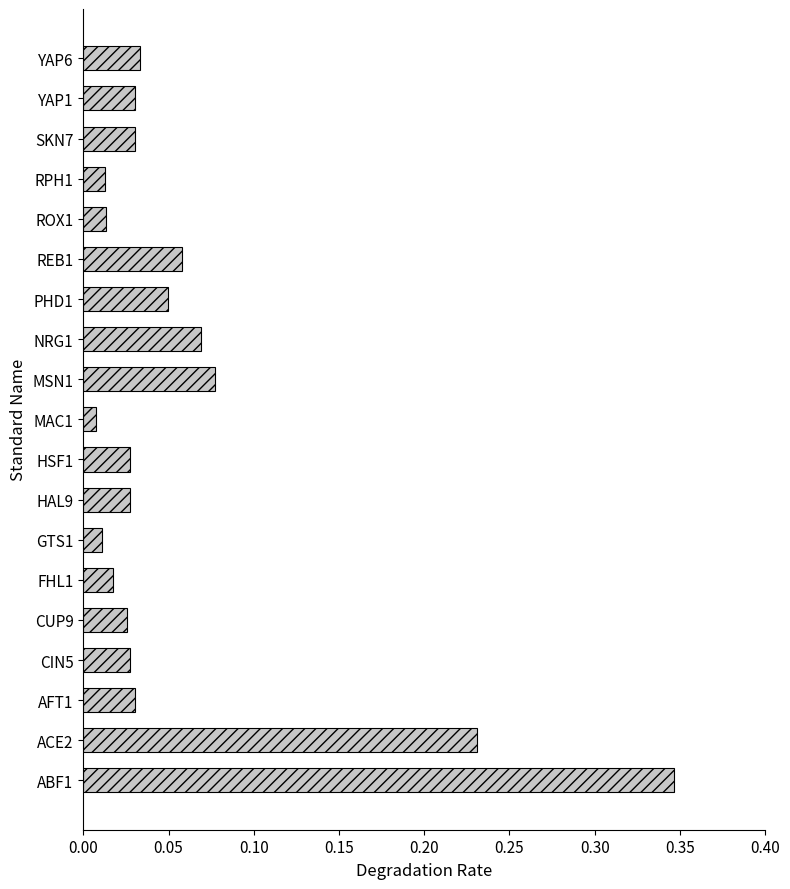

What is the sum of all values?

1.1